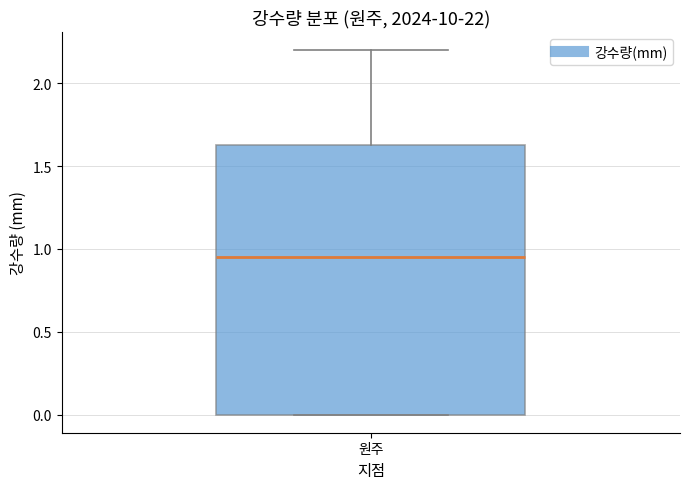

Transcribe this box plot: give where the median line is, the range the box spans, and where the two whiskers end, as read against the y-axis. The values are not printed on the chart, so give them approximately, as read against the axis.

median 0.95, box 0.00 to 1.65, whiskers 0.00 to 2.20